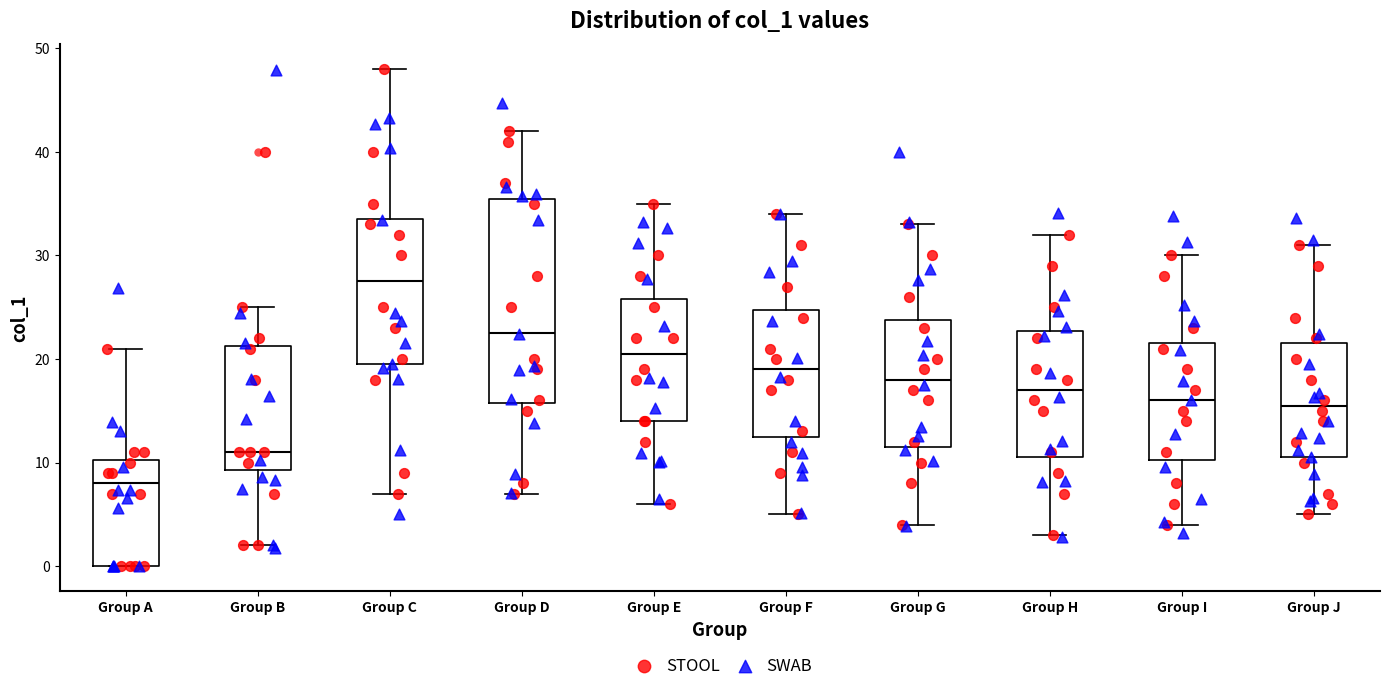

Where does the median line of the box for Group A sit on the y-axis? The values are not printed on the chart, so give them approximately, as read against the axis.

8